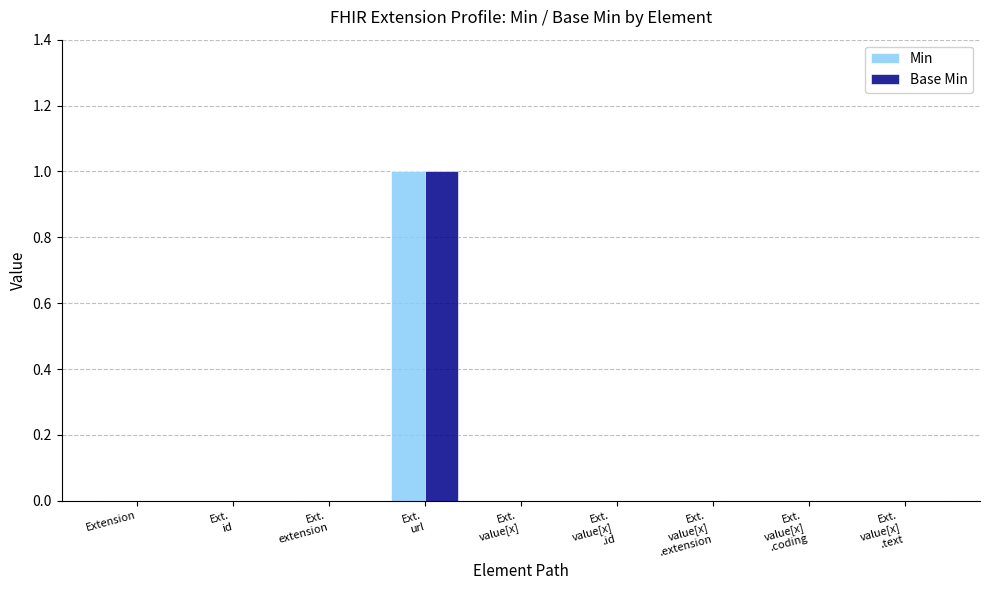

What is the greatest value displayed?

1